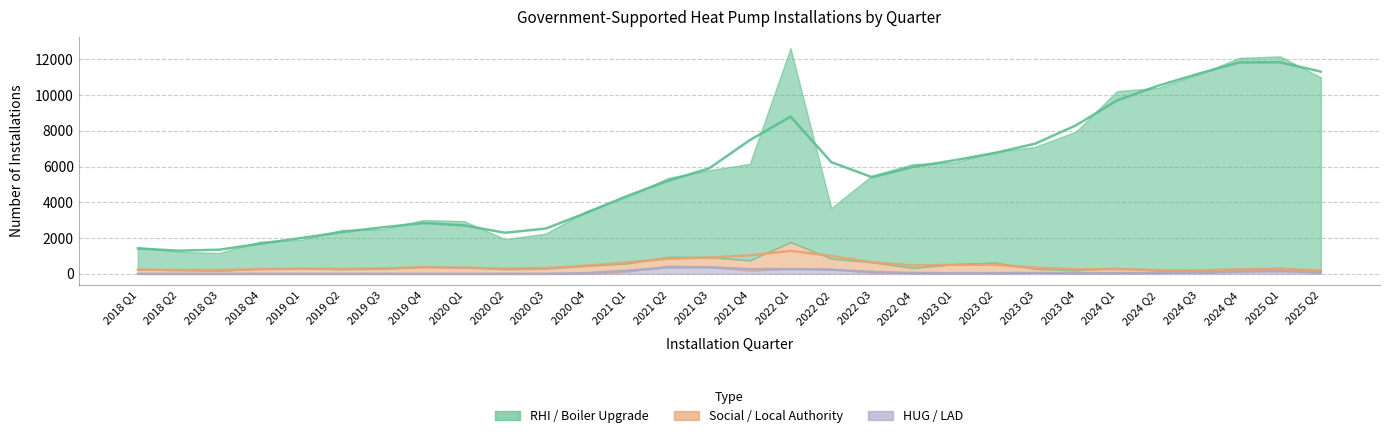

What are all the series names shown in the legend?

RHI / Boiler Upgrade, Social / Local Authority, HUG / LAD